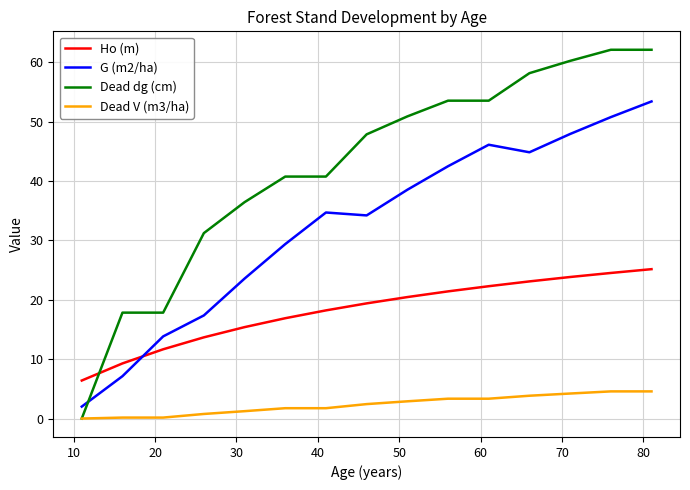

Which series has the largest range (max minus min)?

Dead dg (cm)